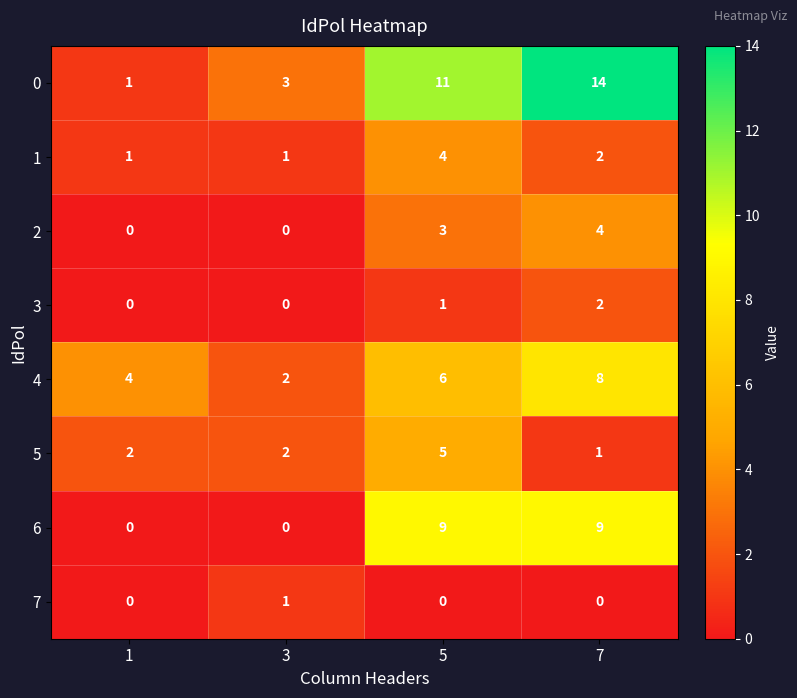

How many data points does each series have?

4